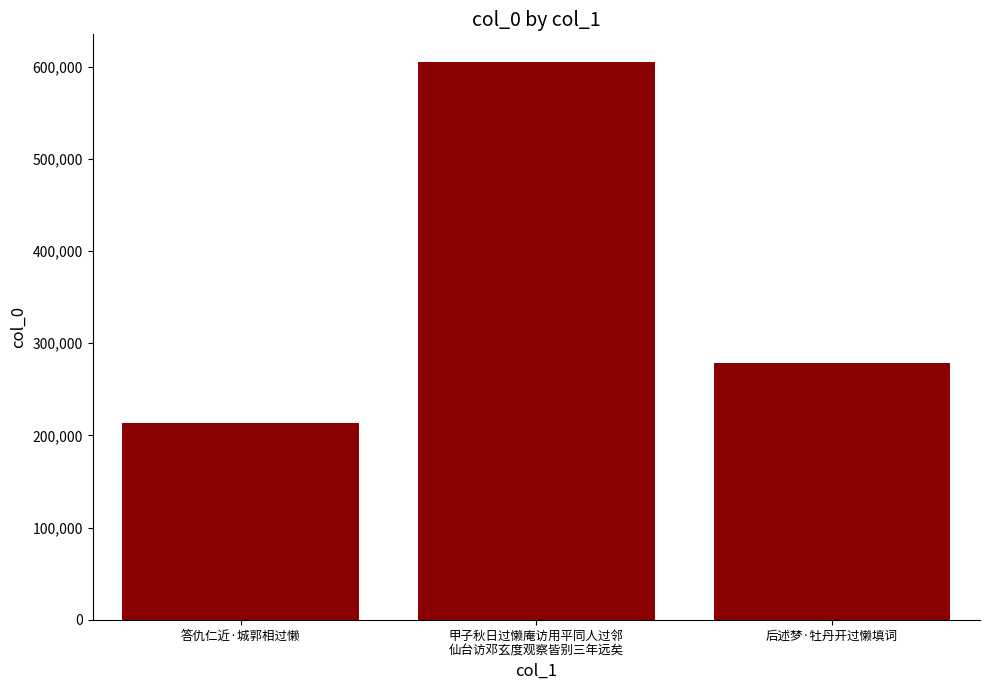

How many categories are shown in the chart?

3